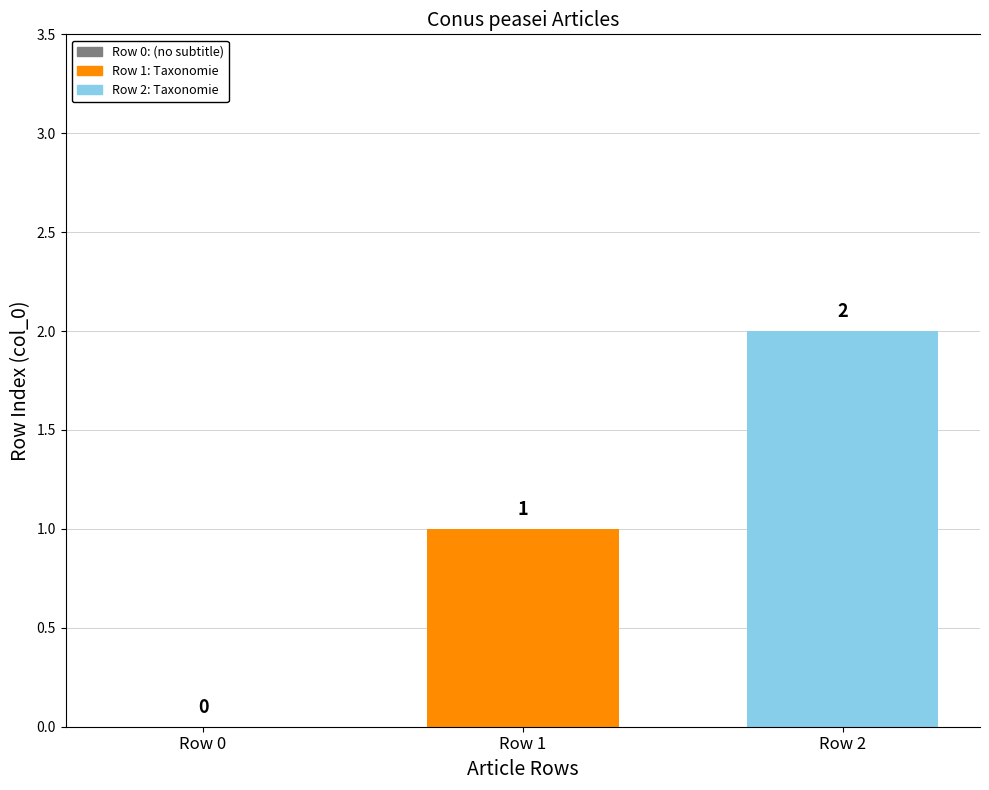

What is the sum of all values?

3